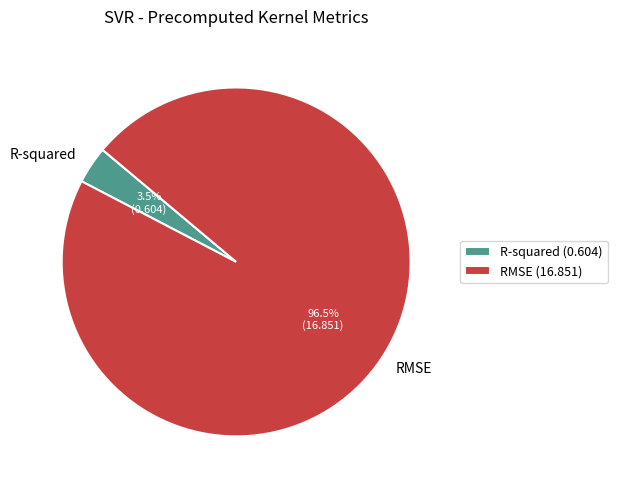

Is there a majority slice in this chart?

Yes